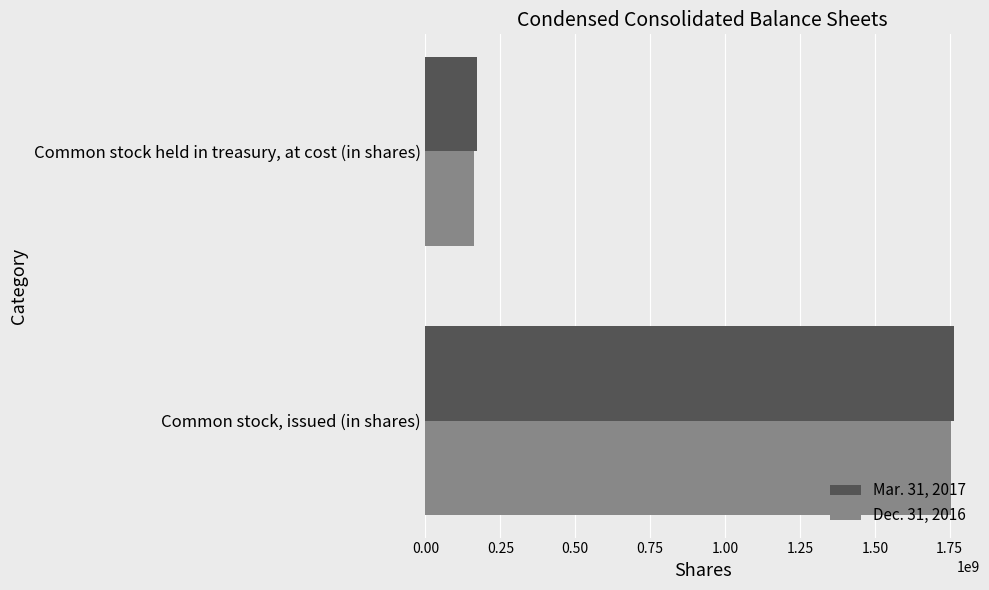

Rank the categories by Mar. 31, 2017 value from lowest to highest.

Common stock held in treasury, at cost (in shares), Common stock, issued (in shares)